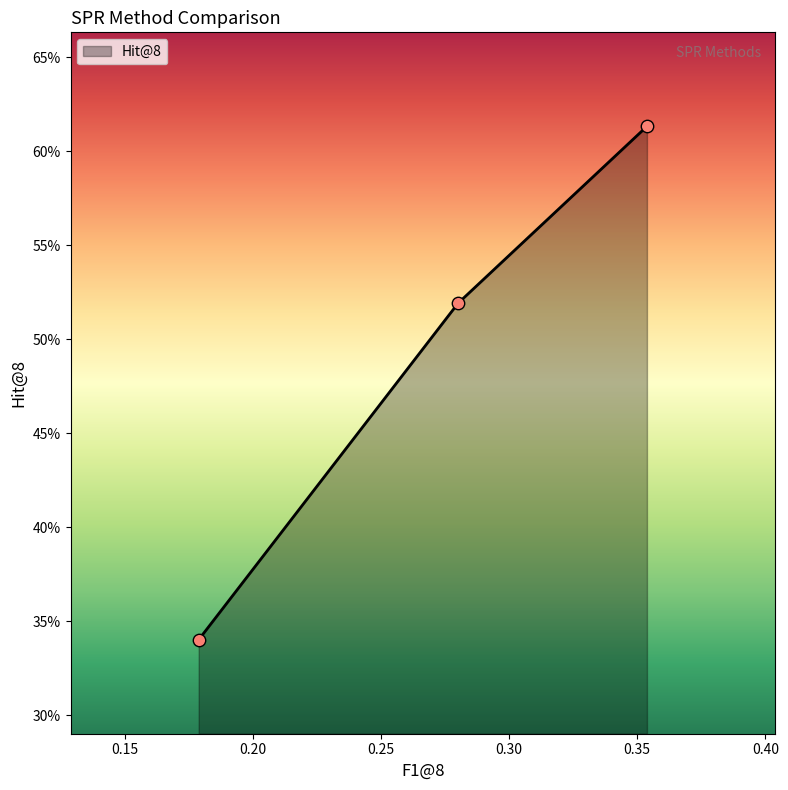

Is this an area chart (filled region under the line)?

Yes